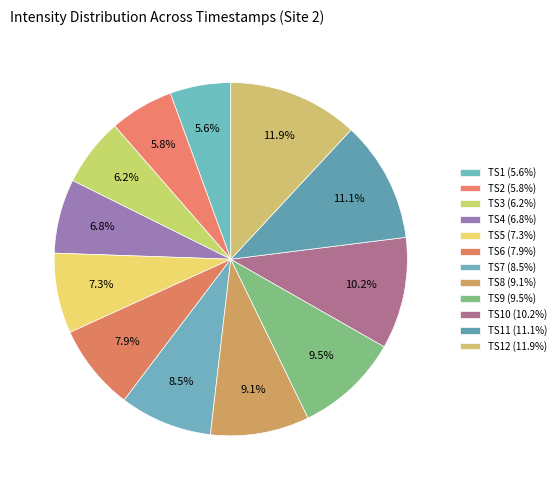

Count the number of slices in the pie.

12